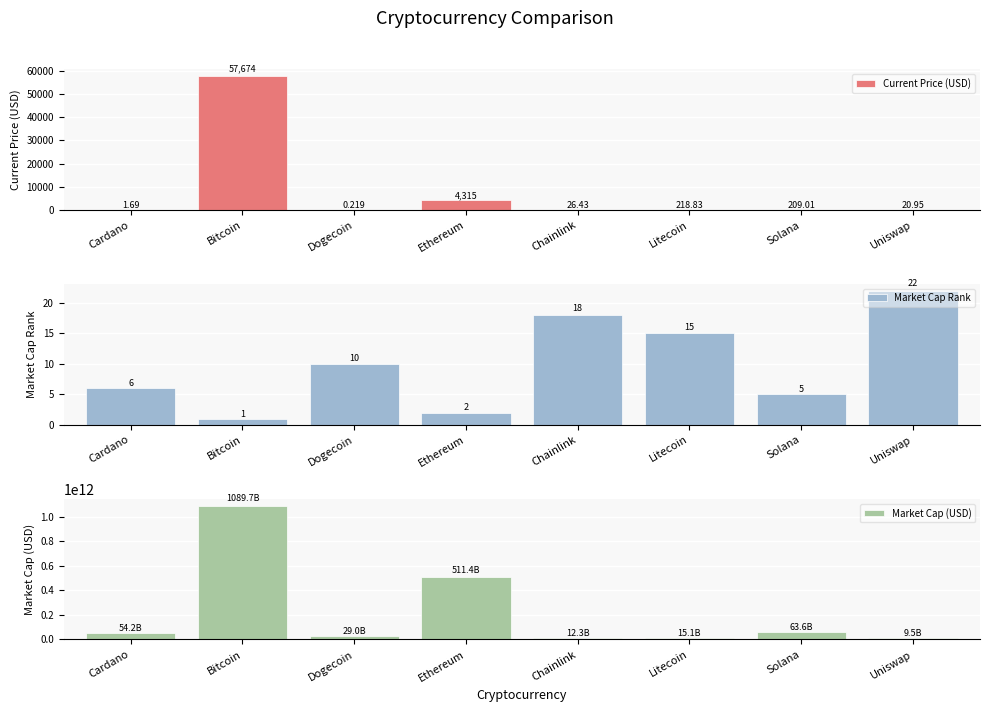

At which category is the sum across all series the highest?

Bitcoin